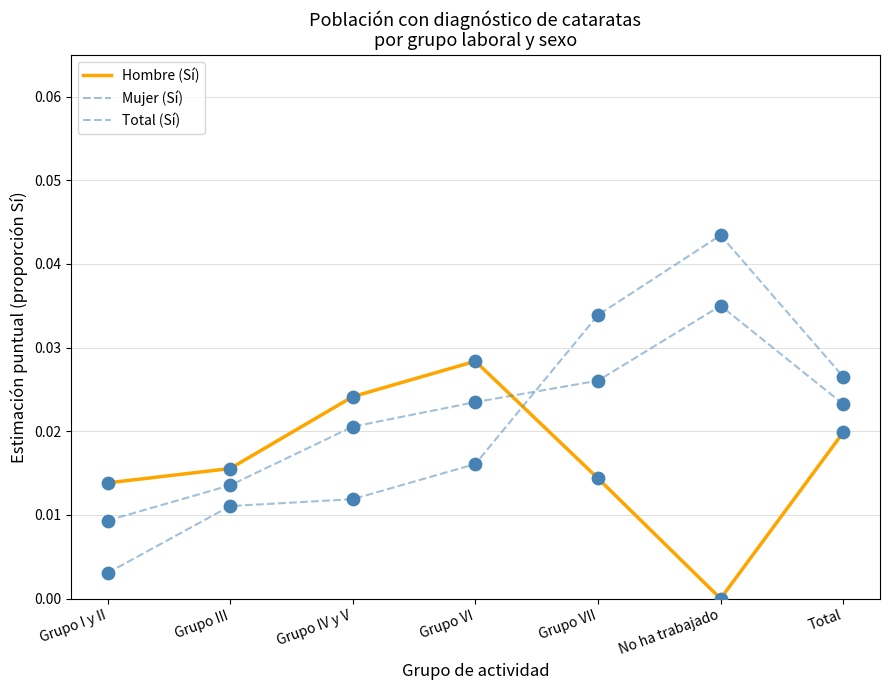

Is the value of Total (Sí) at Grupo I y II greater than the value of Mujer (Sí) at Grupo VI?

No